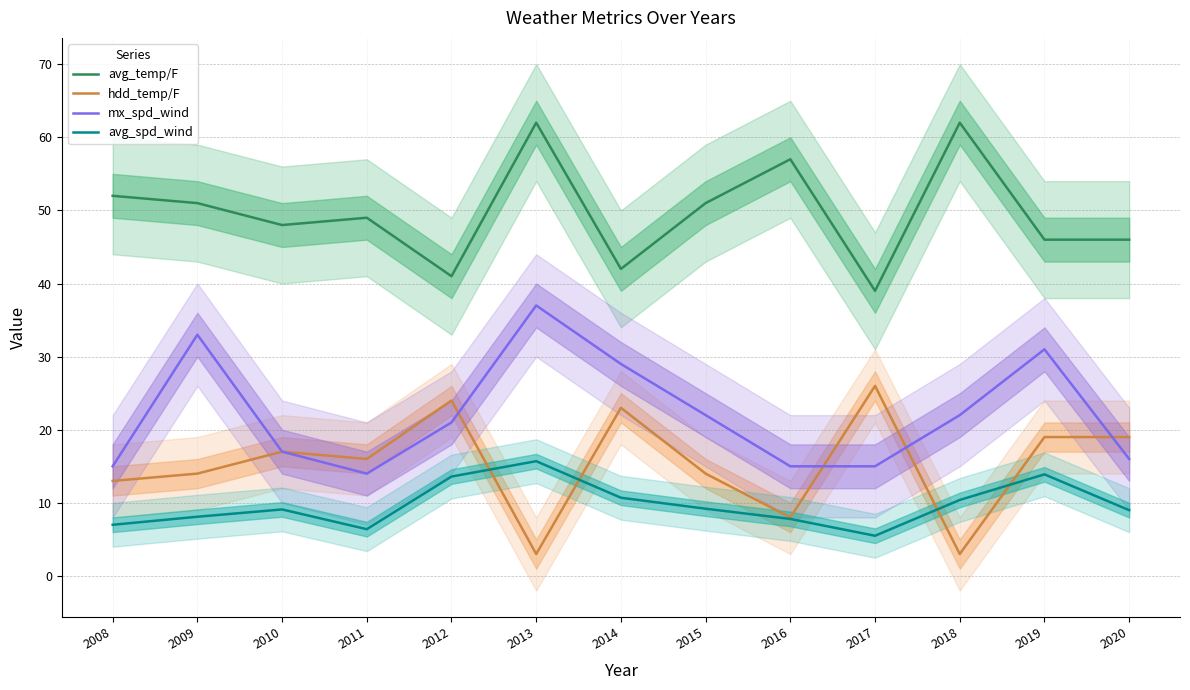

How many interior local valleys does the avg_spd_wind series have?

2